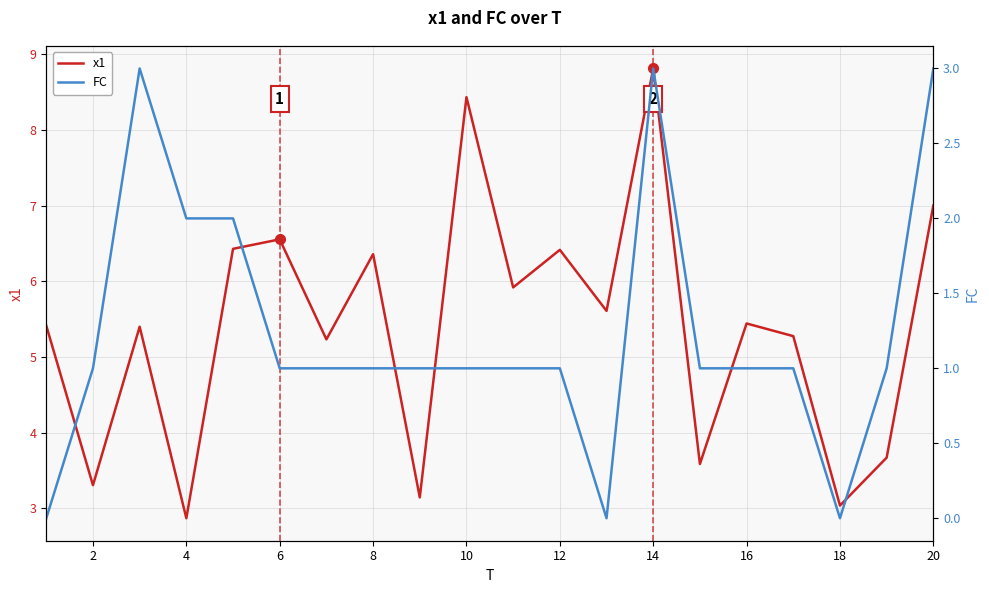

Is it true that x1 equals 7.9 at 16?

False